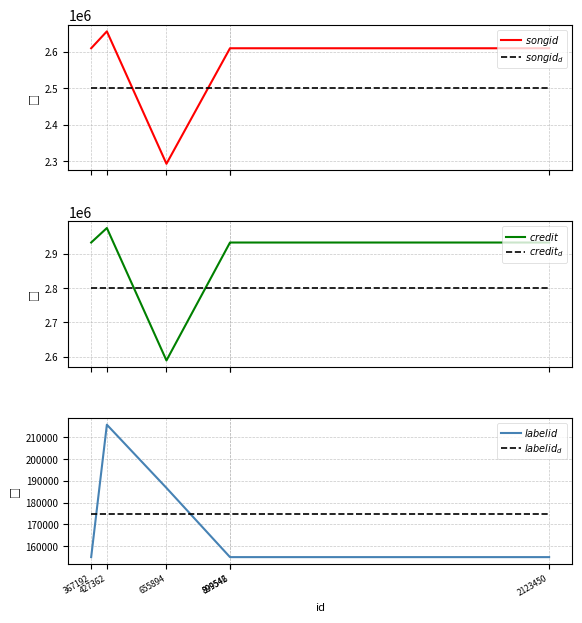

True or false: $labelid_d$ has more than 2 points higher than both neighbors.

False